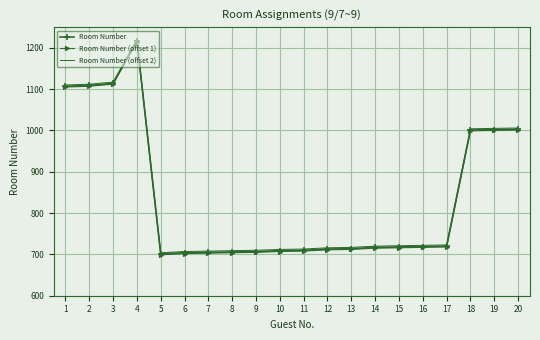

What are all the series names shown in the legend?

Room Number, Room Number (offset 1), Room Number (offset 2)